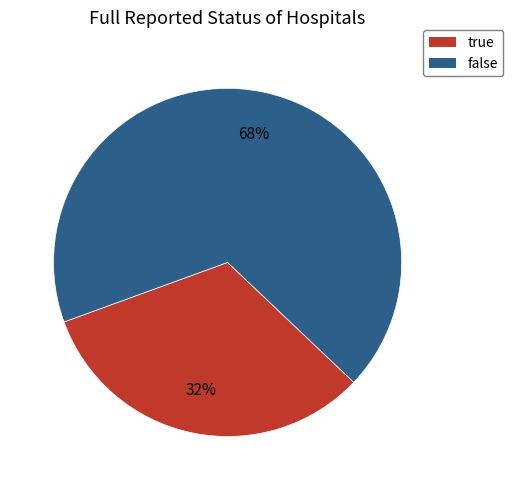

To the nearest percent, what portion does false represent?

68%